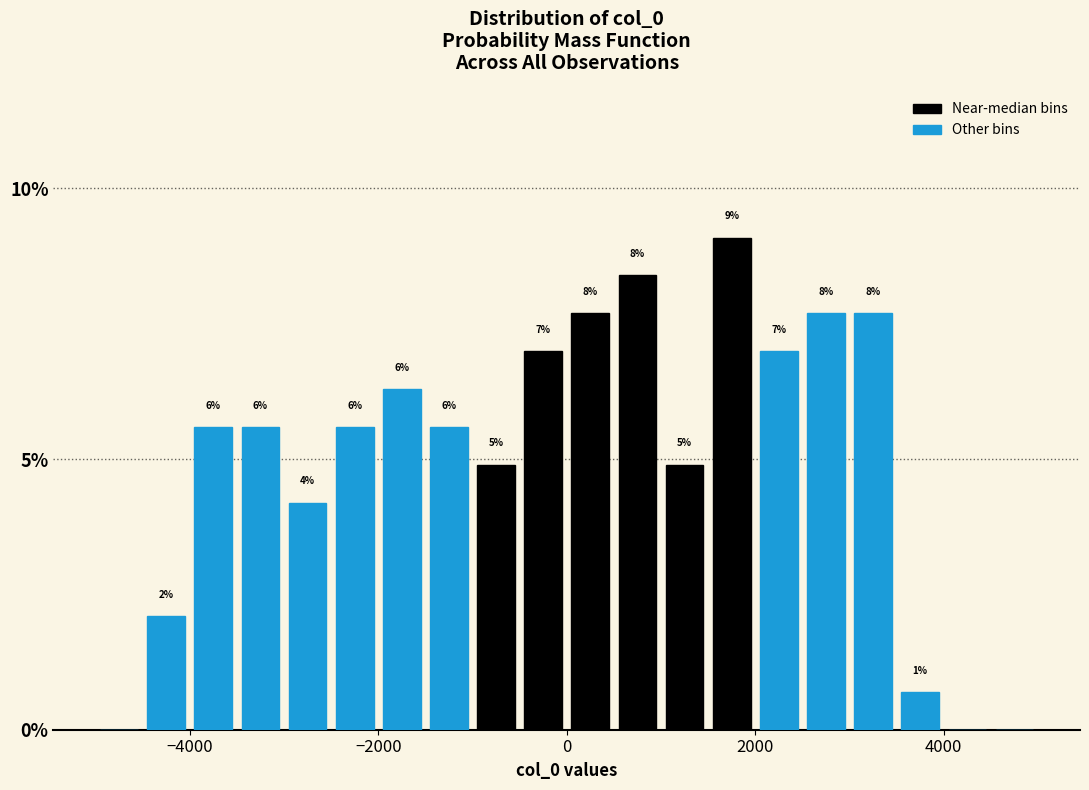

Around what value on the x-axis is the tallest bar? Give the approximate position of its centre, as read against the axis.

1800